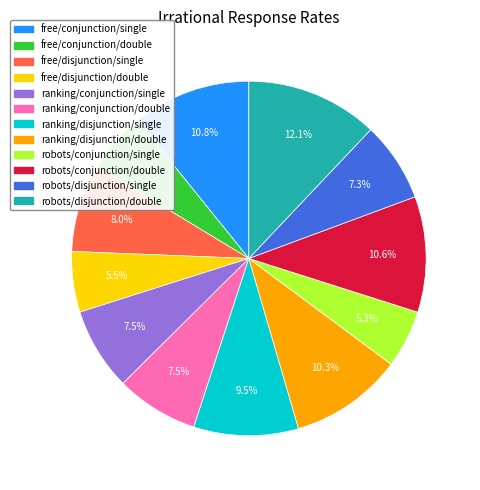

Combined, what portion of the pie is robots/conjunction/double and free/conjunction/double?

16.1%